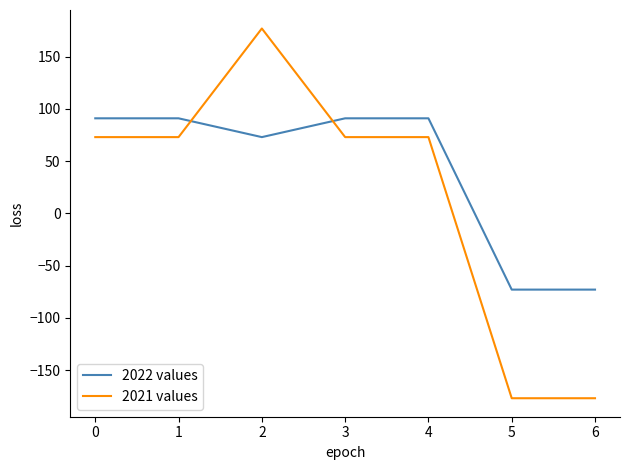

At which category does 2021 values reach its first local peak?

2